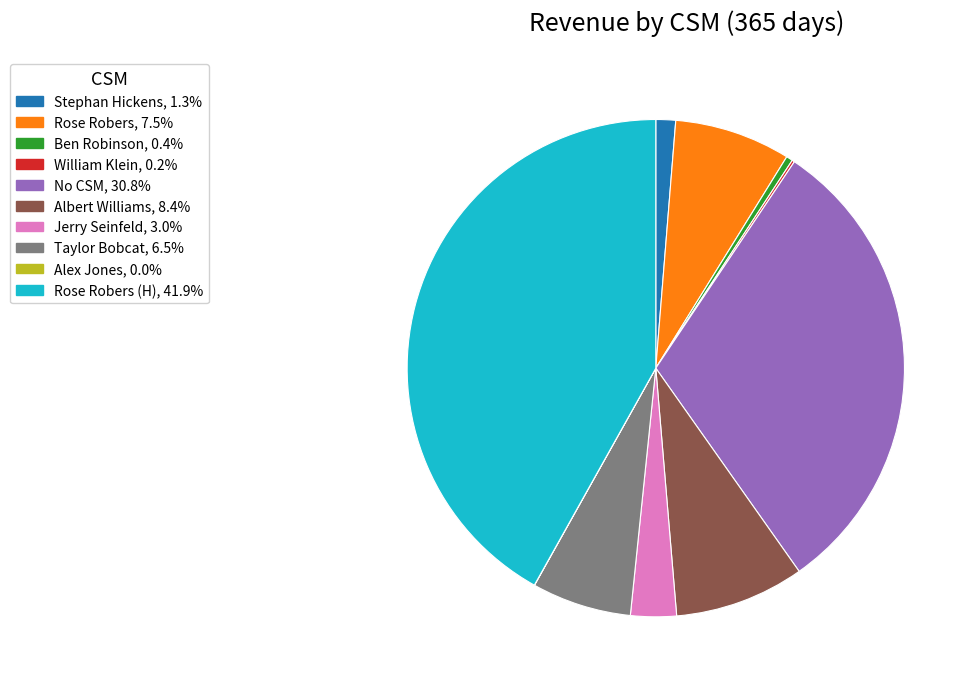

Is there any slice that represents more than half of the pie?

No